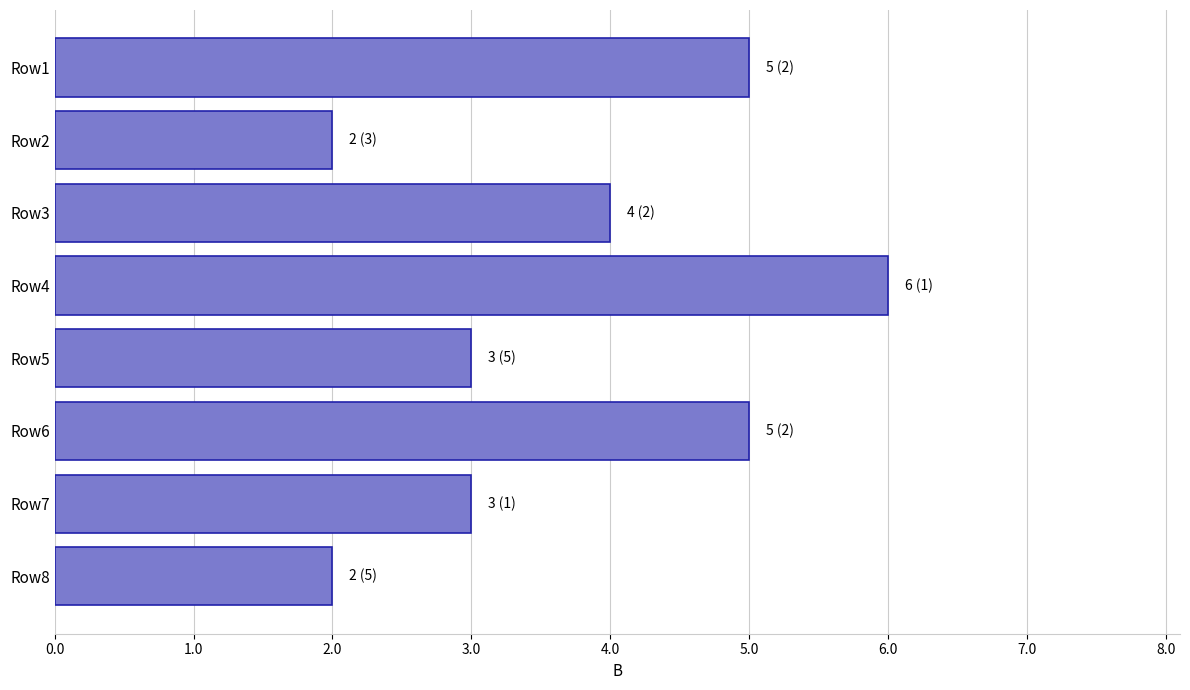

What is the average value?

4